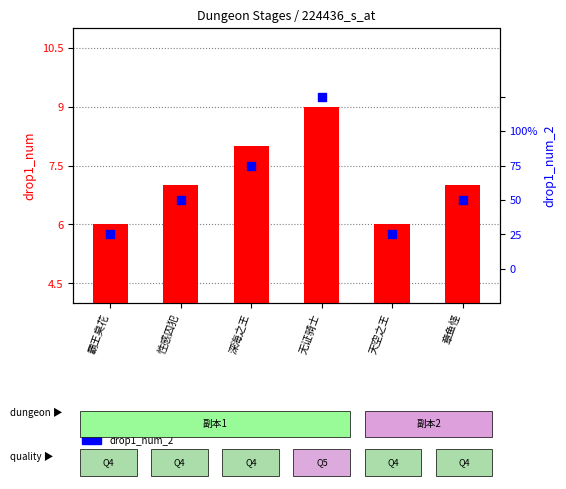

At how many categories does at least one series exceed 11?

1